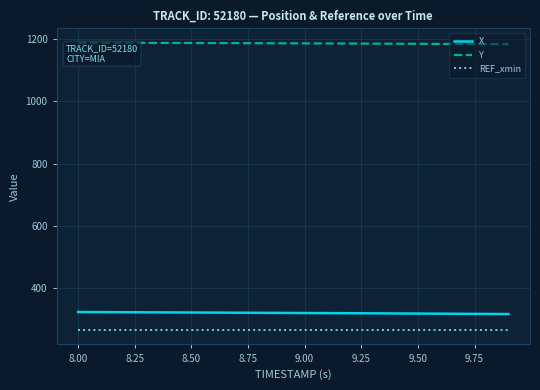

What is the average value of the REF_xmin series?

263.1